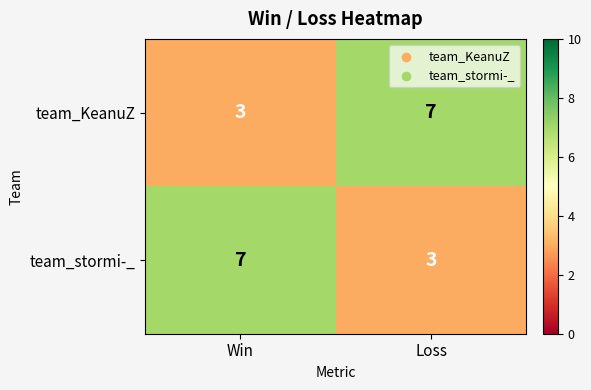

What is the maximum value shown in the chart?

7